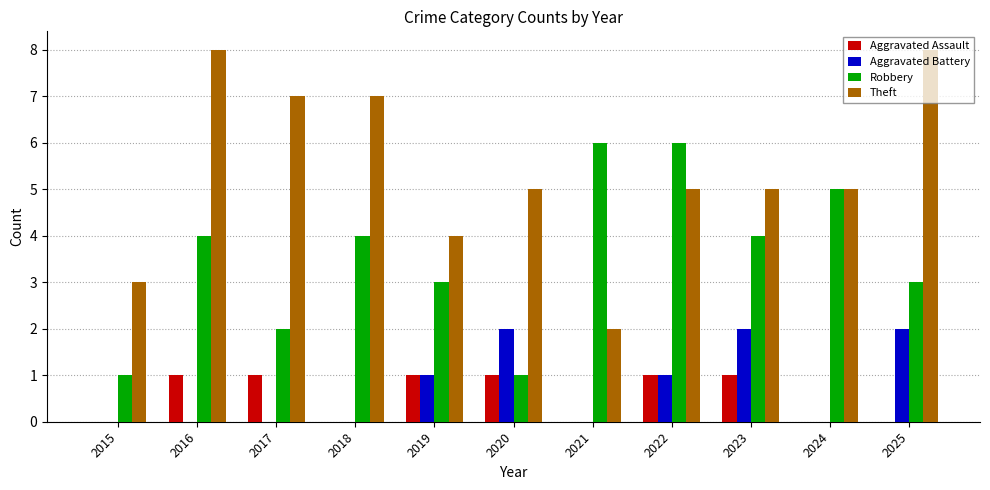

What is the sum of the Aggravated Battery values at 2015 and 2023?

2